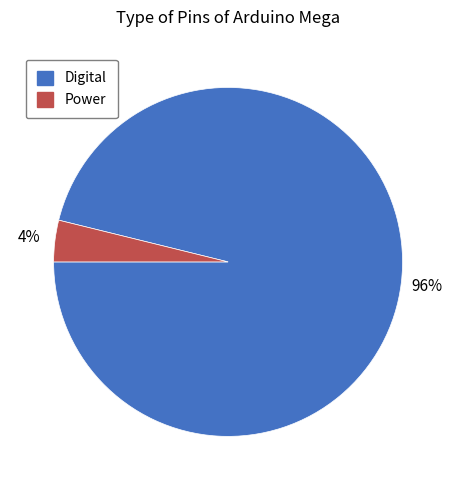

Which slice represents more than half of the pie?

Digital